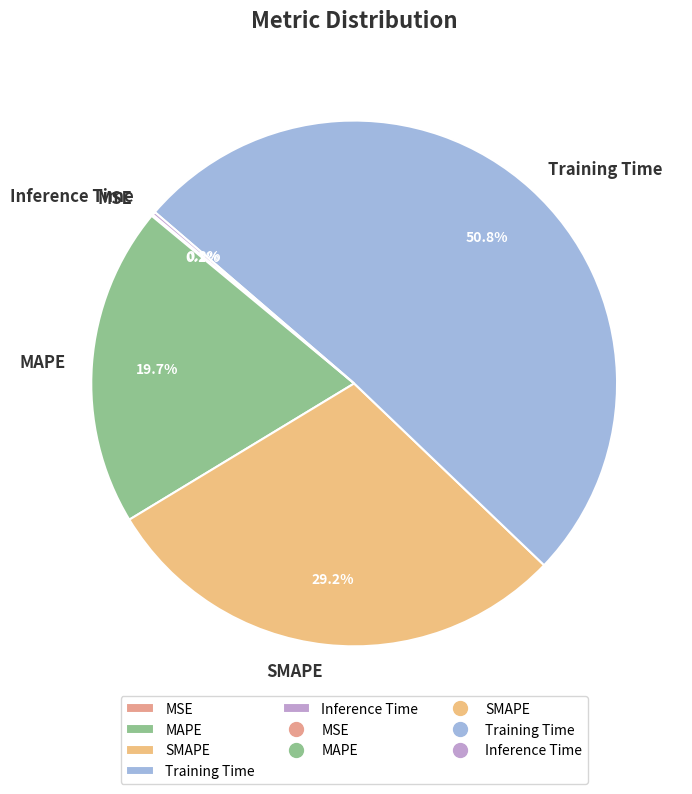

What is the largest slice in the pie chart?

Training Time